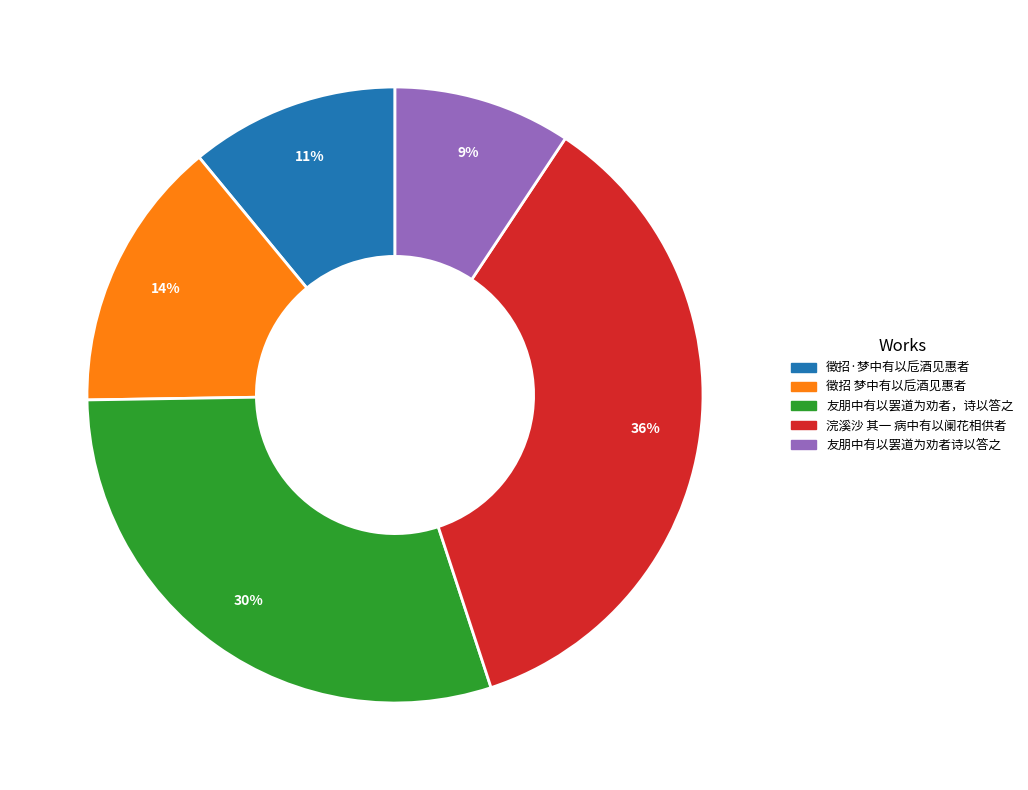

To the nearest percent, what is the average slice percentage?

20%